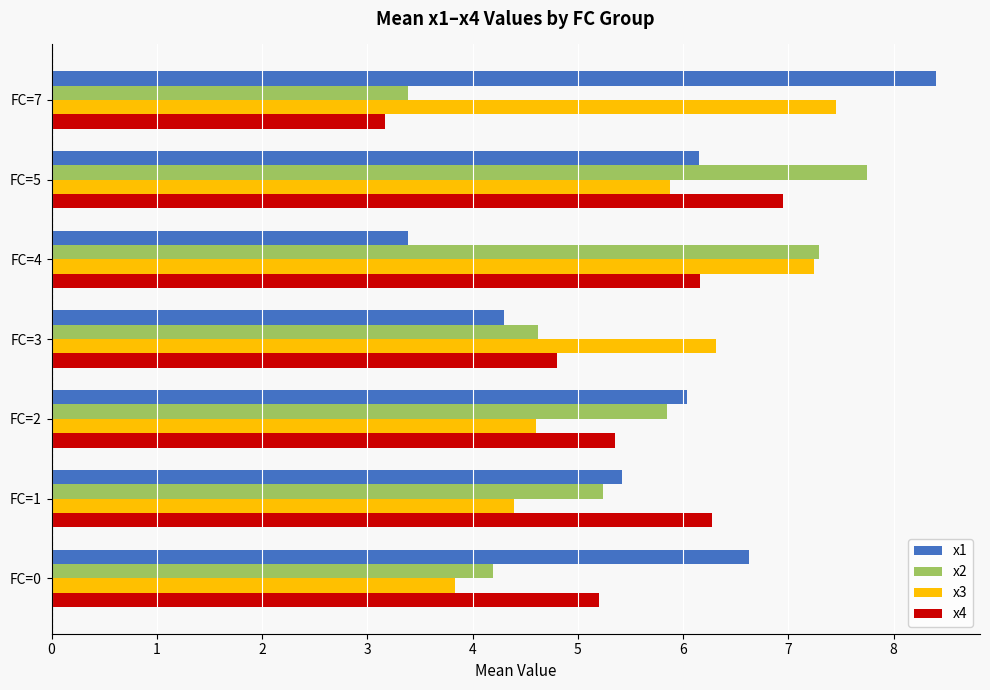

What is the greatest value displayed?

8.4